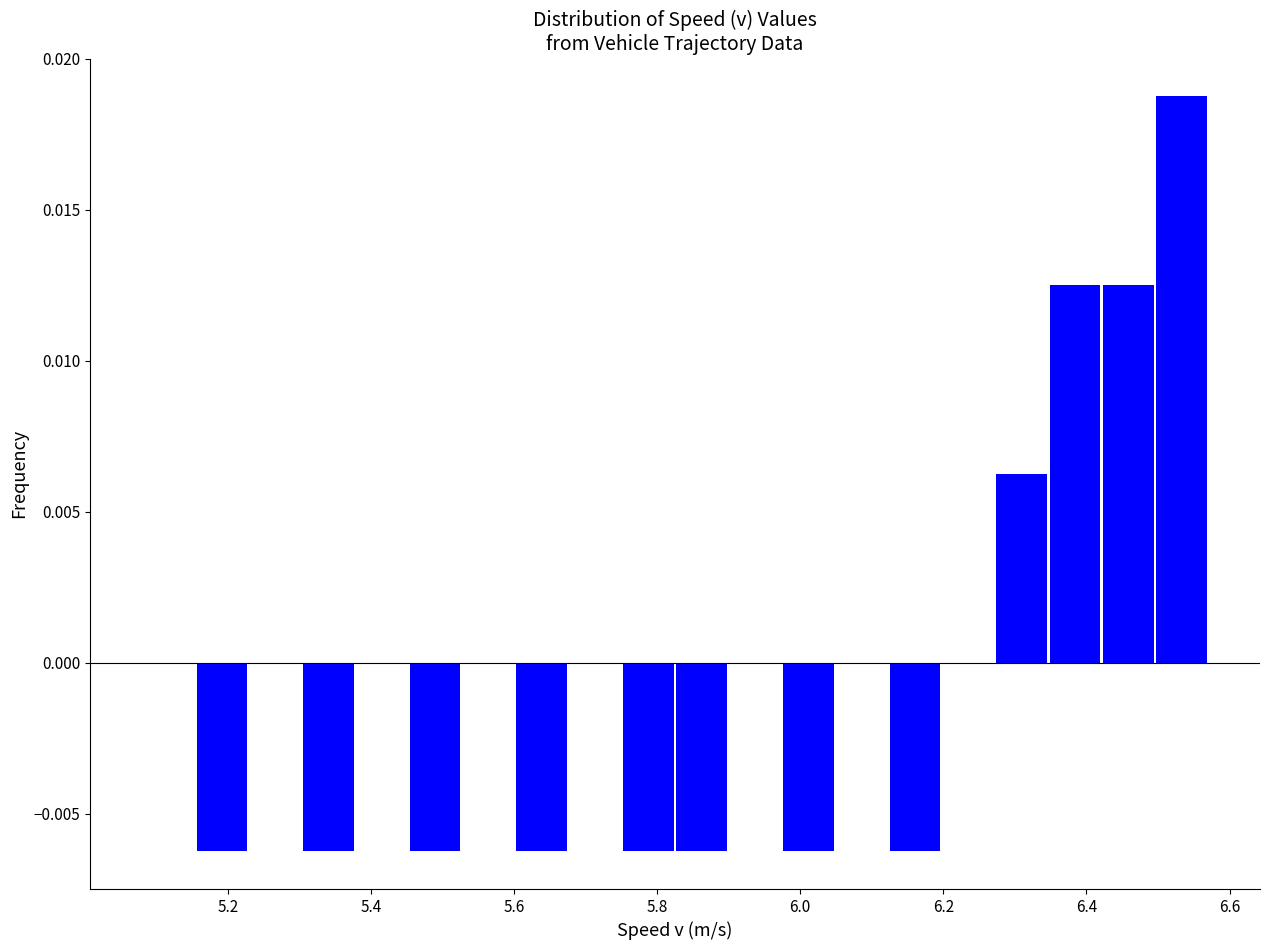

Around what value on the x-axis is the tallest bar? Give the approximate position of its centre, as read against the axis.

6.54